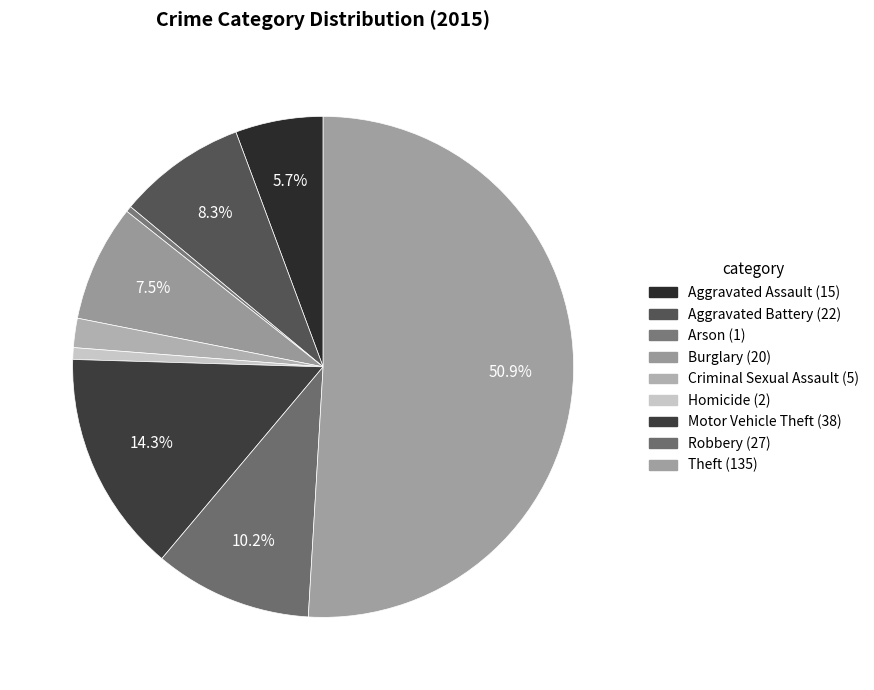

How many slices are in this pie chart?

9